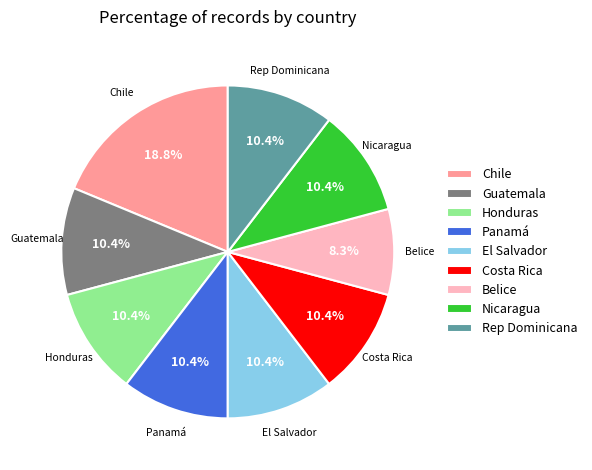

Approximately how many times larger is the value at Rep Dominicana compared to Nicaragua?

1.0